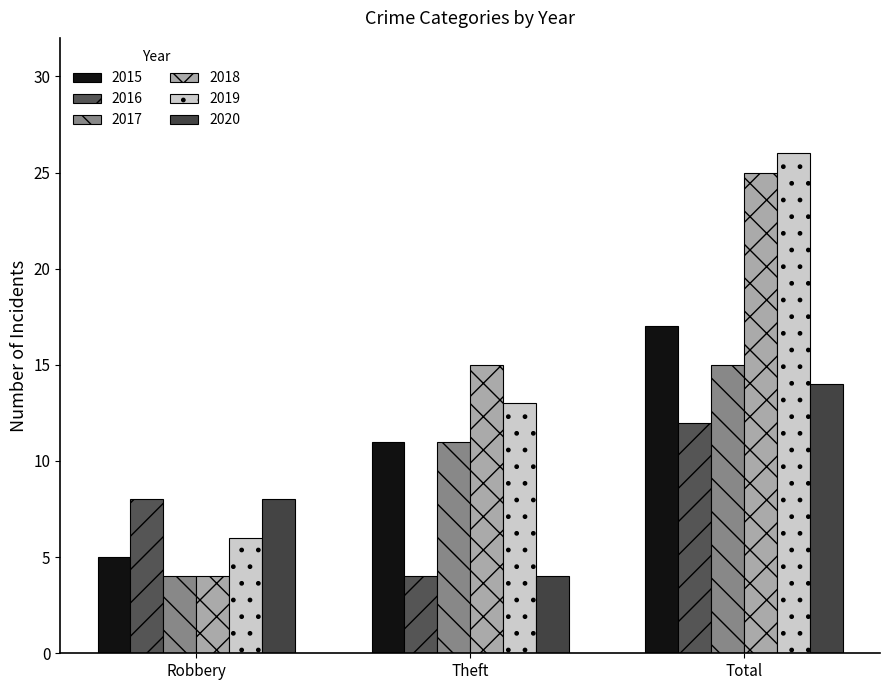

True or false: 2015 has a value of 11 at Theft.

True